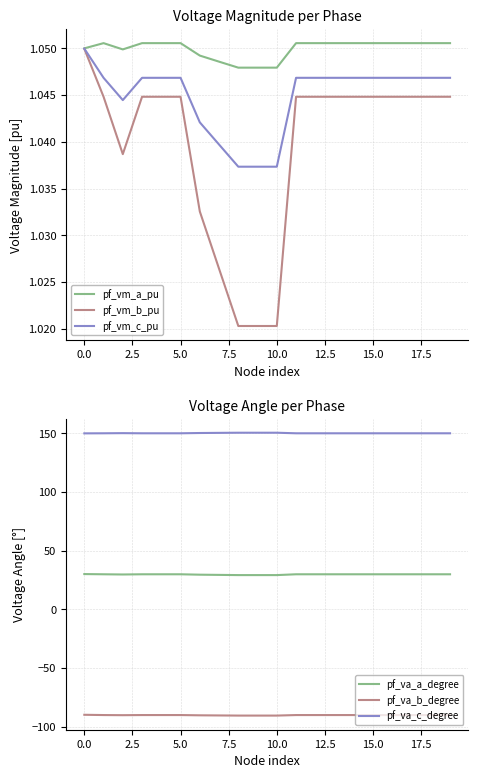

True or false: pf_va_a_degree and pf_va_c_degree cross at least once.

False